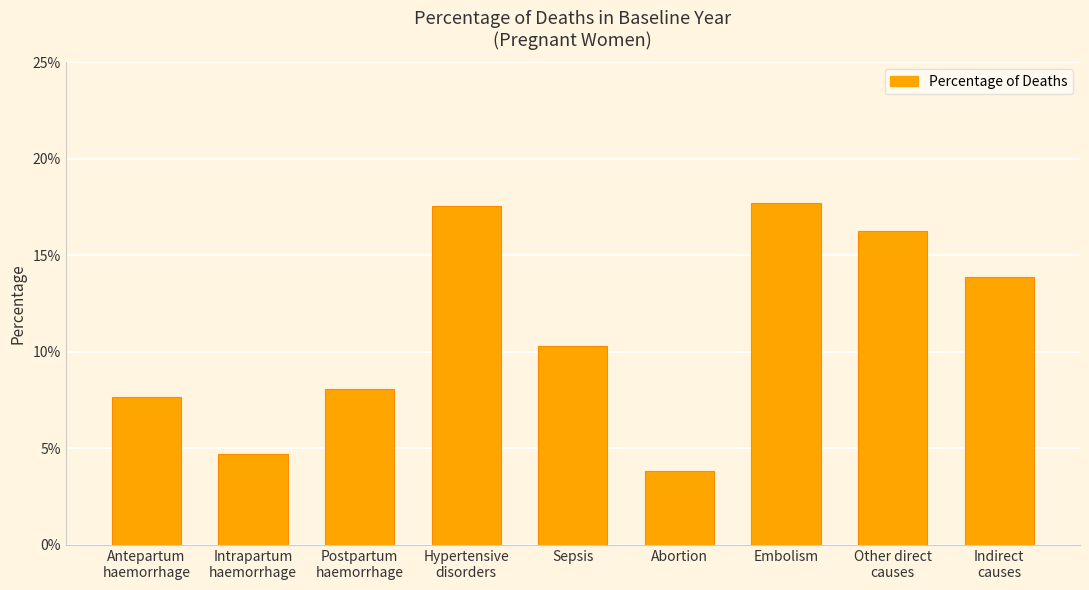

What is the label of the 6th bar from the left?

Abortion